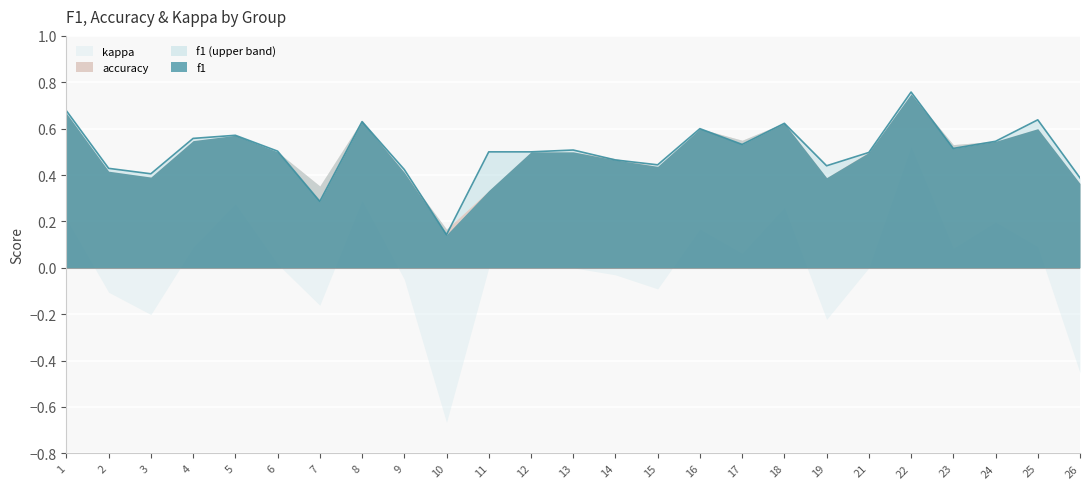

What is the sum of all kappa values?

0.3